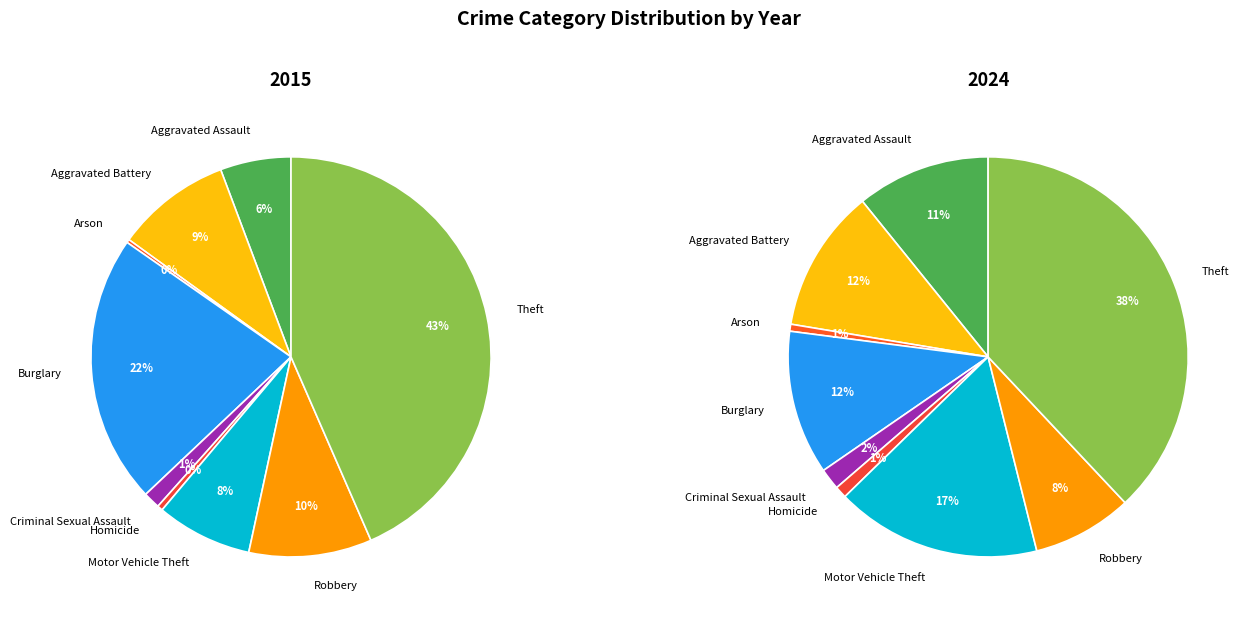

Which category has the smallest portion of the pie?

Arson